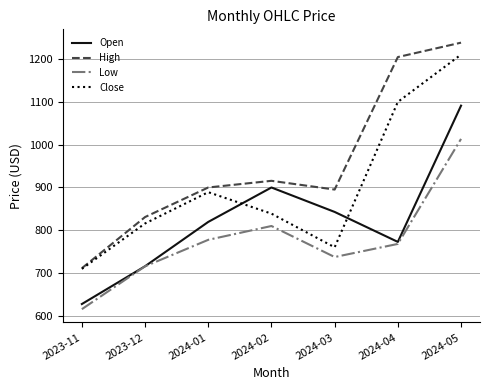

Between 2023-12 and 2024-01, which series saw the biggest shift?

Open